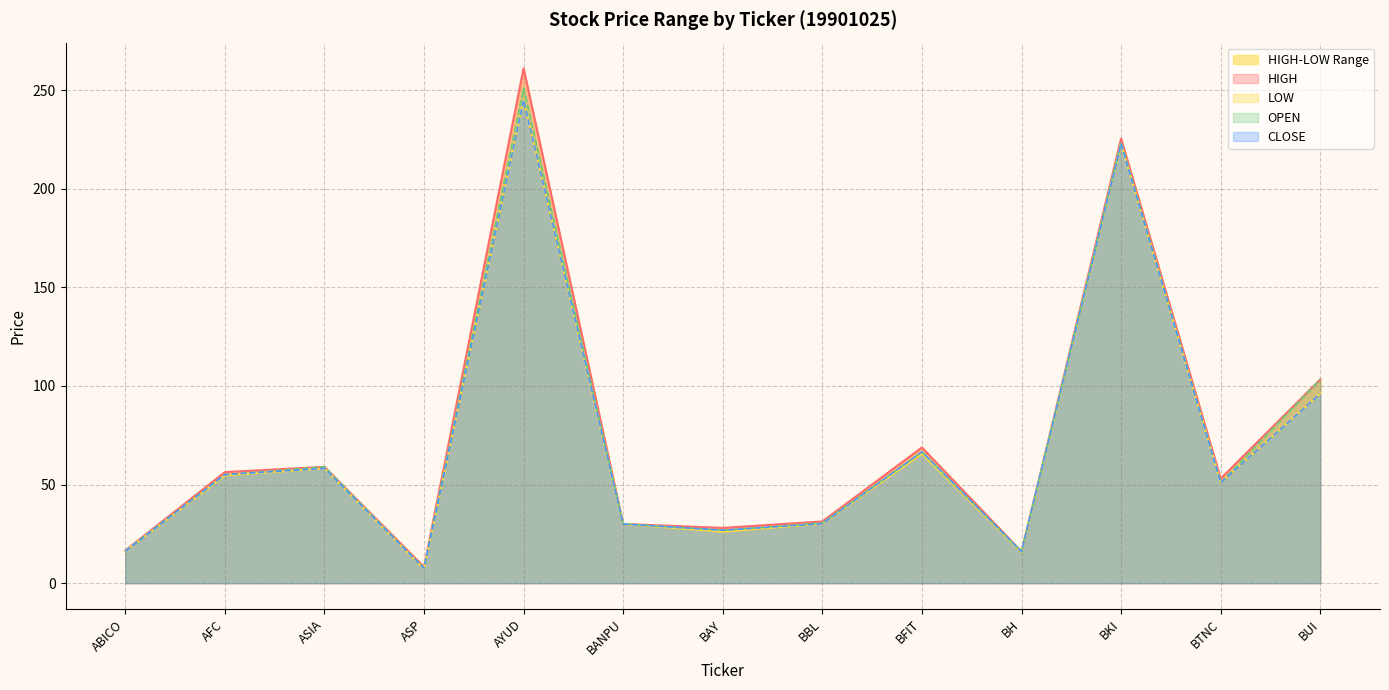

What is the minimum value for LOW?

7.2